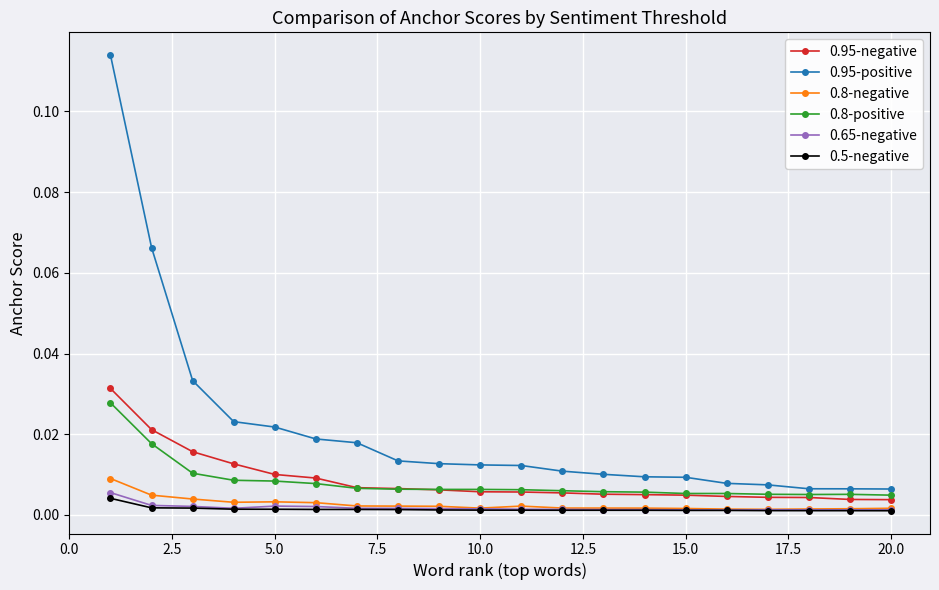

Count the 0.8-negative values in the range 0 to 1.

20